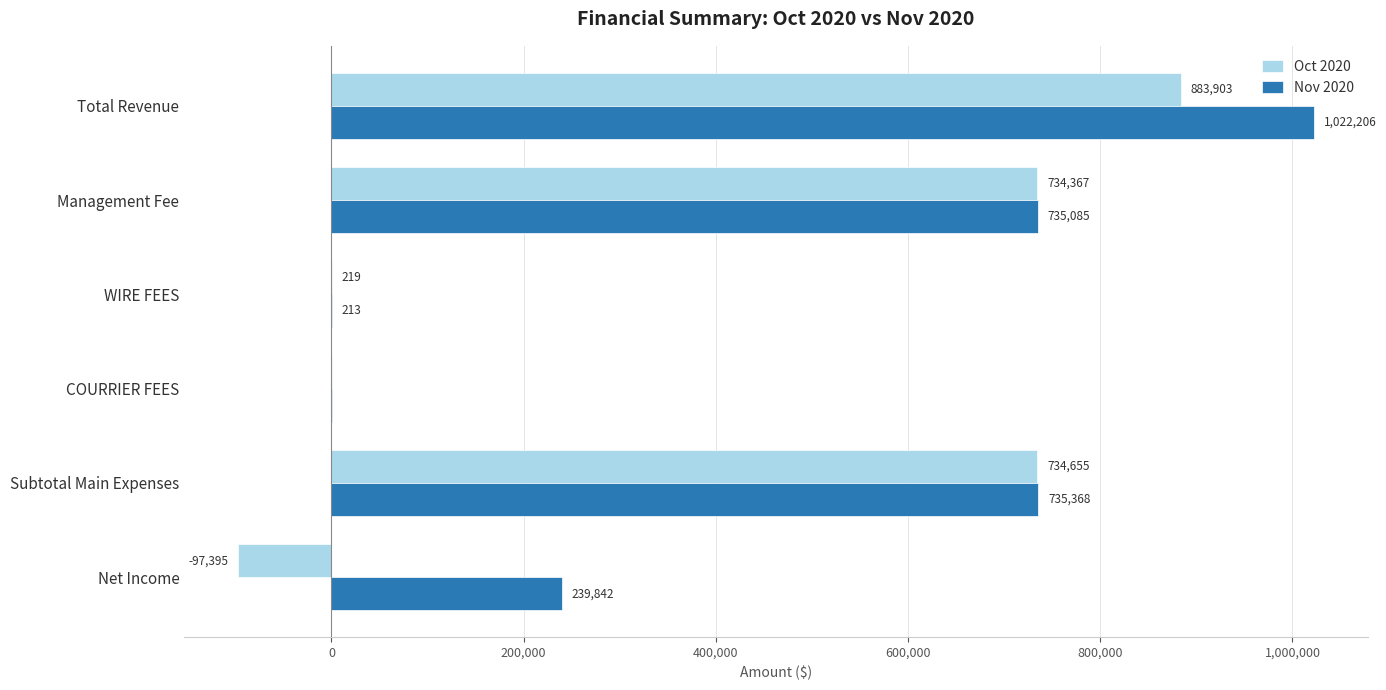

At which category is the sum across all series the highest?

Total Revenue